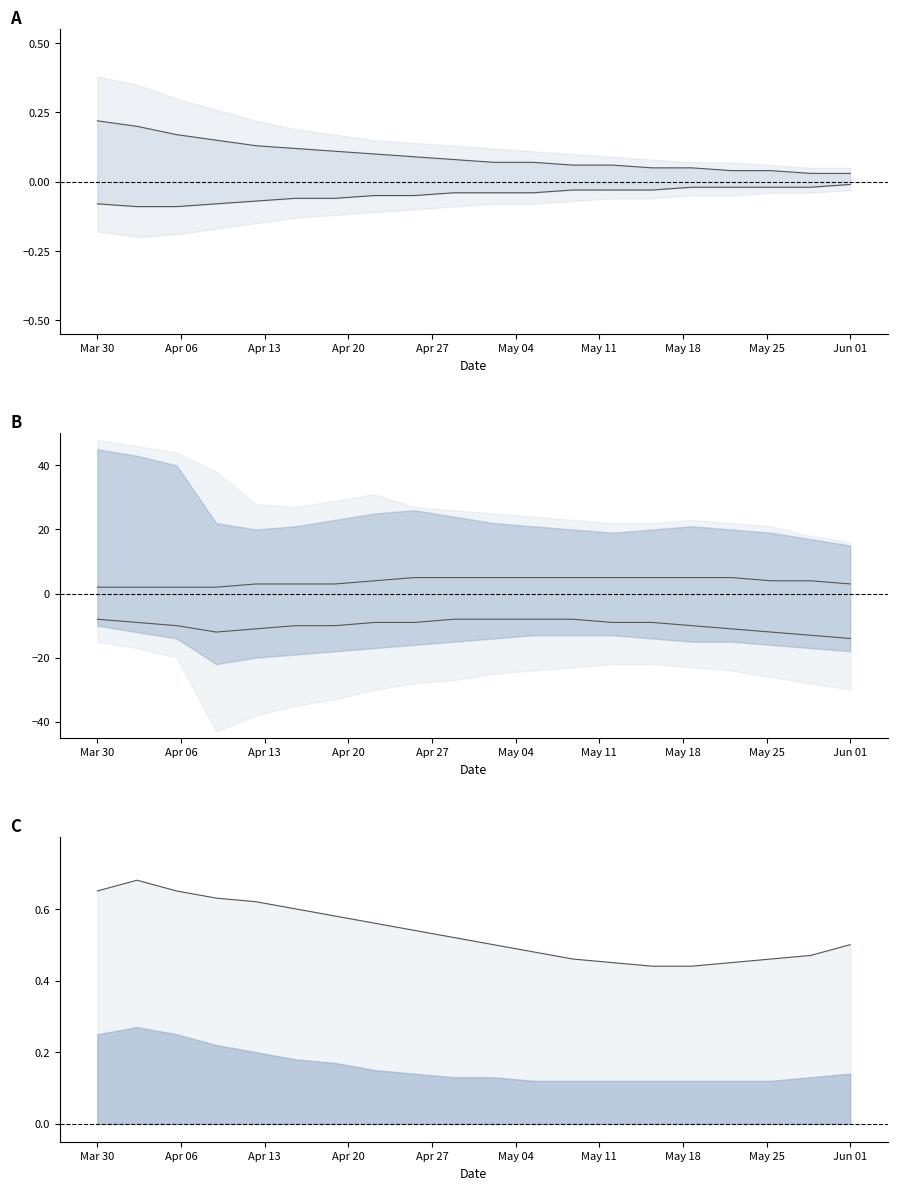

True or false: upper mid has more than 2 interior local peaks.

False